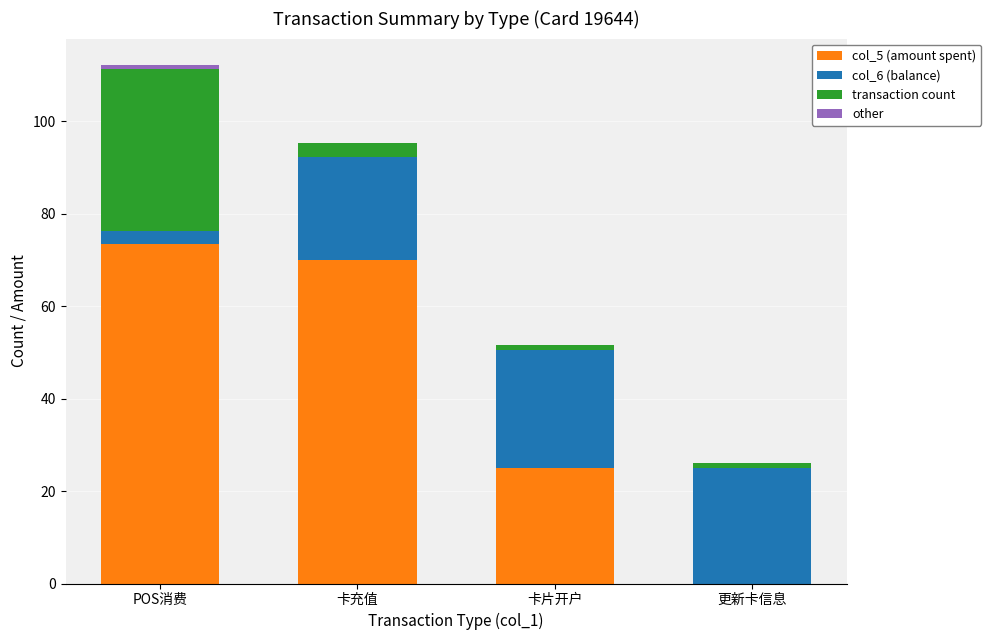

The col_5 (amount spent) series shows 0.0 at 更新卡信息. True or false?

True